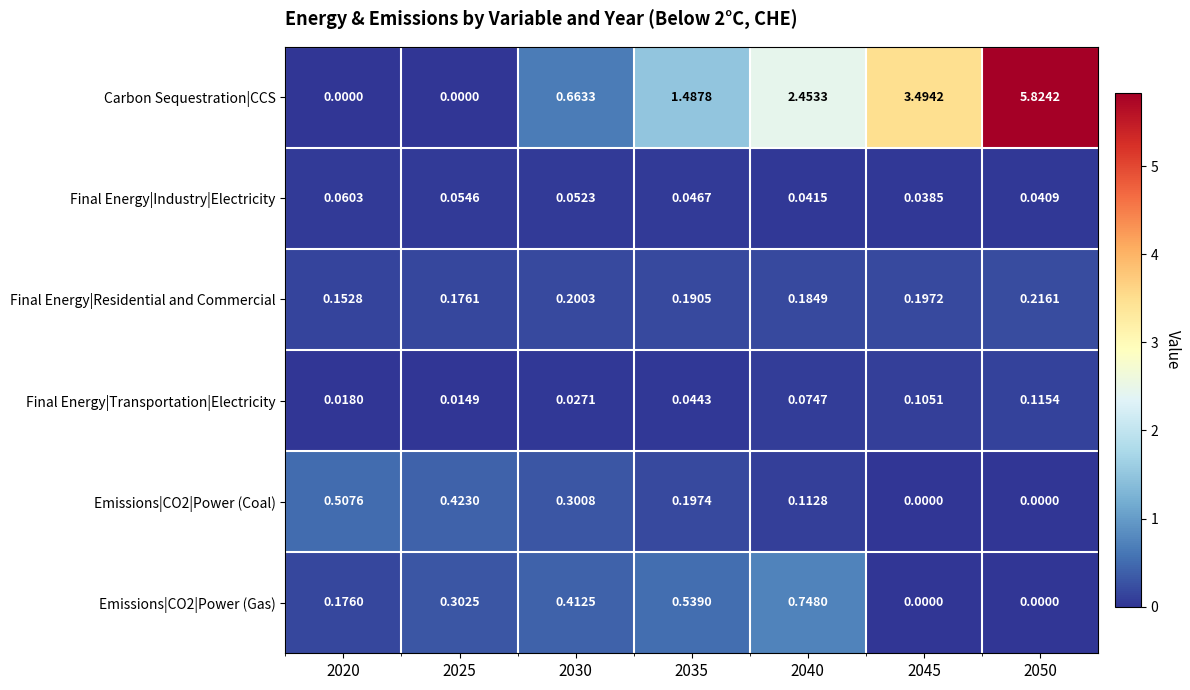

Rank the series by their maximum value, from highest to lowest.

Carbon Sequestration|CCS, Emissions|CO2|Power (Gas), Emissions|CO2|Power (Coal), Final Energy|Residential and Commercial, Final Energy|Transportation|Electricity, Final Energy|Industry|Electricity